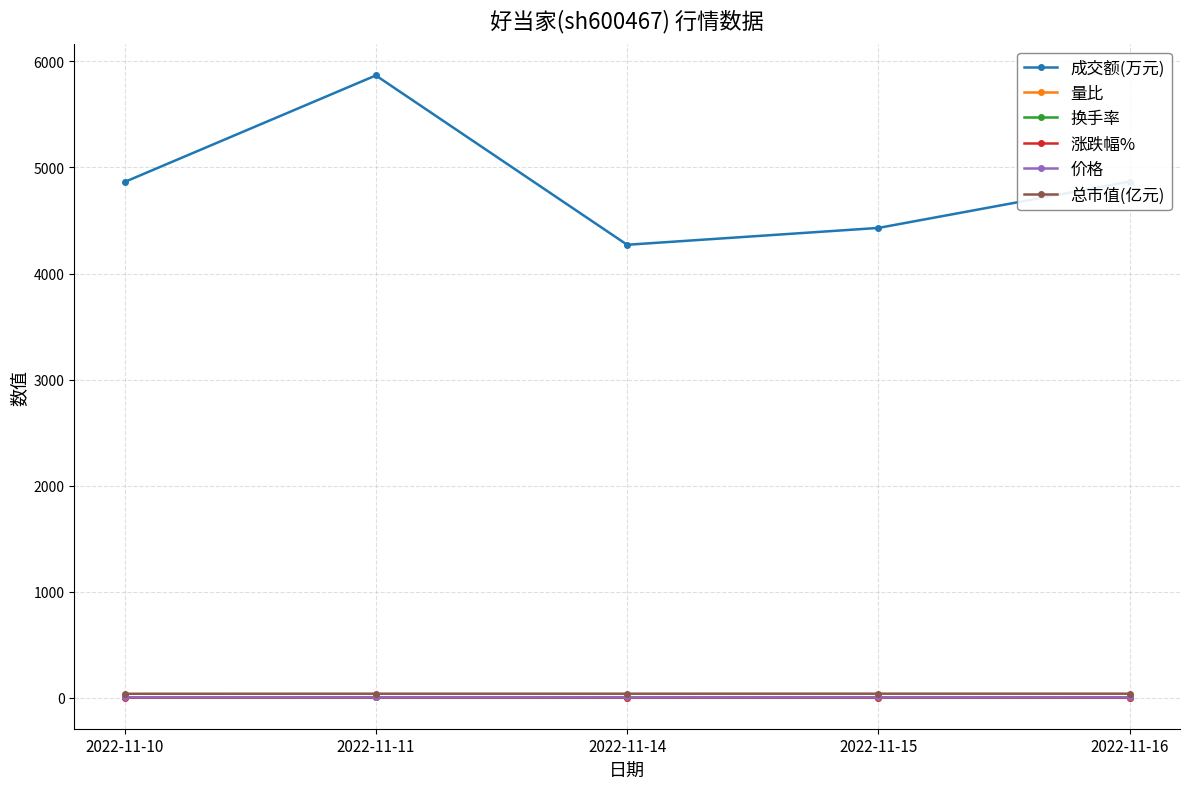

How many values in the 量比 series are below 1?

1